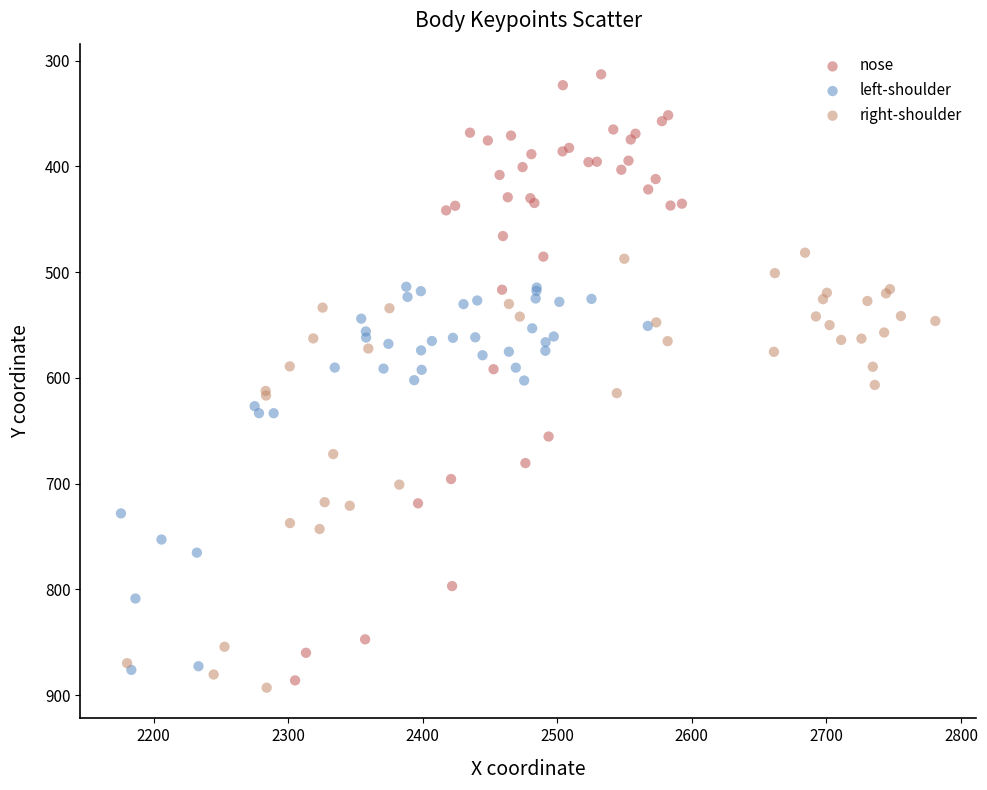

Which series has the largest Y range (max minus min)?

nose